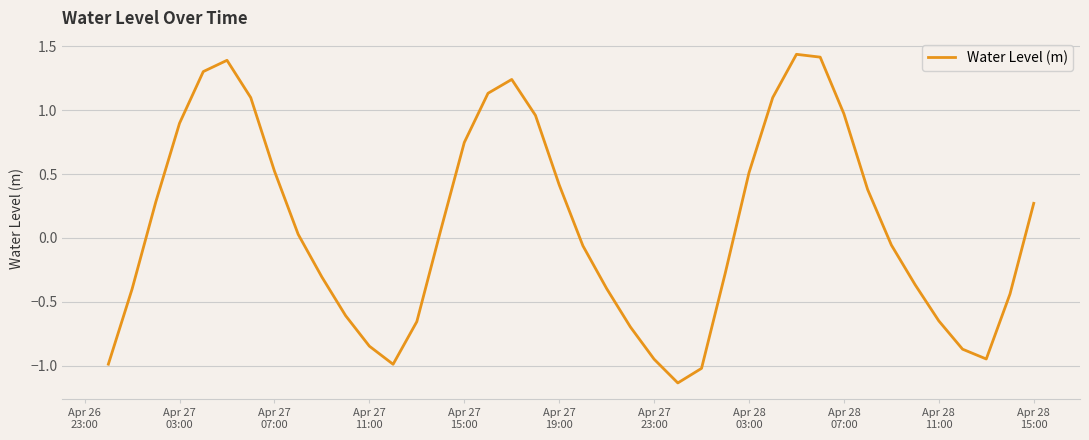

What is the difference between the maximum and minimum values?

2.6